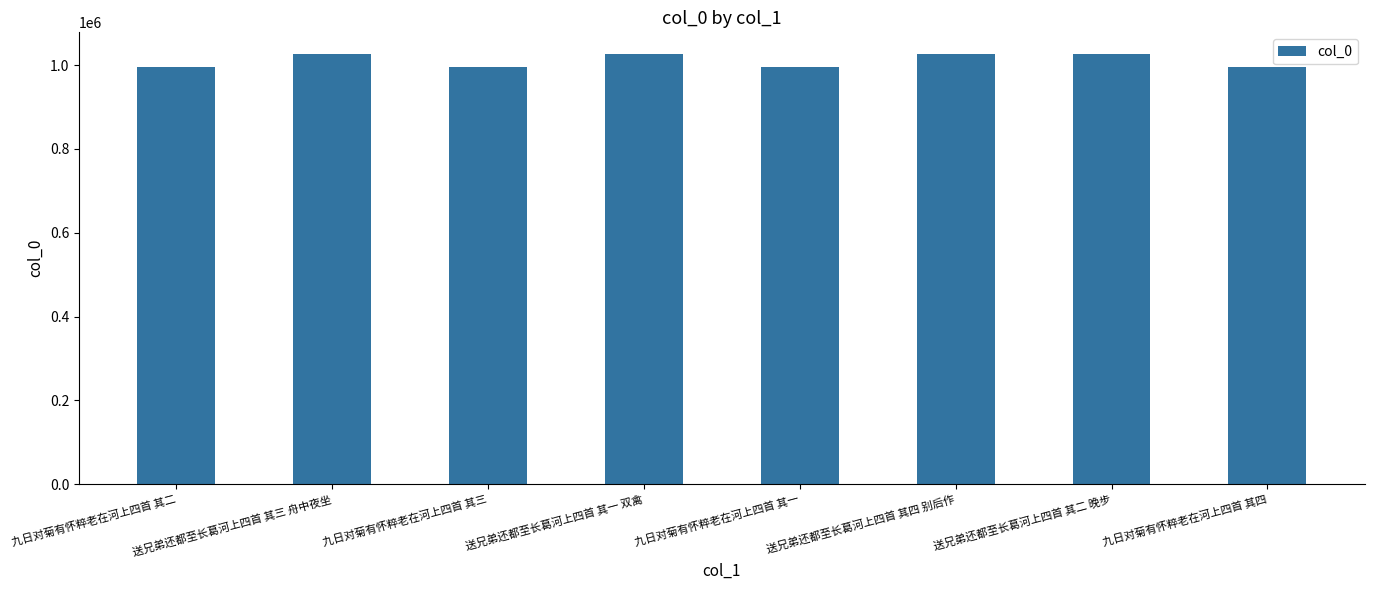

The value at 送兄弟还都至长葛河上四首 其一 双禽 is 1026810. True or false?

True